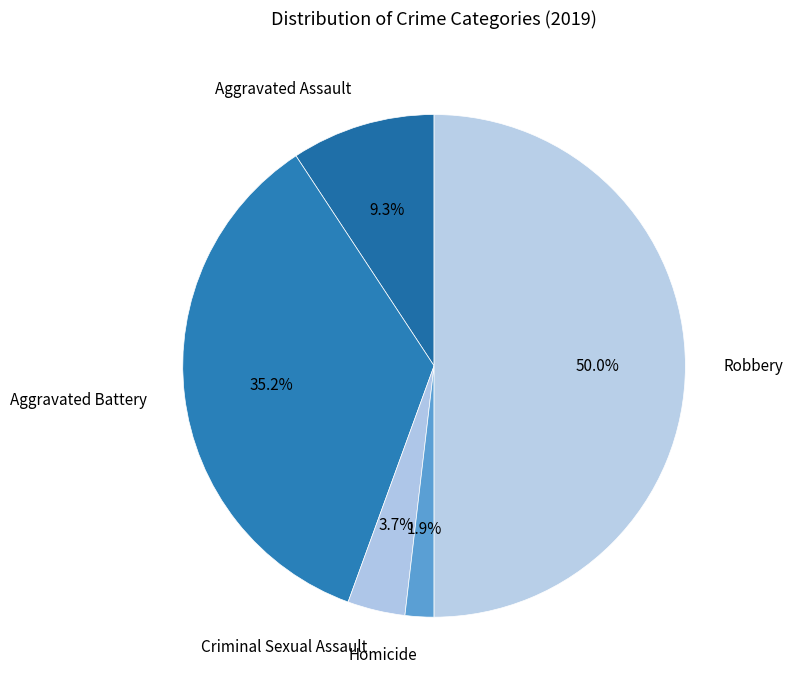

The Homicide slice represents 2% of the pie. True or false?

True